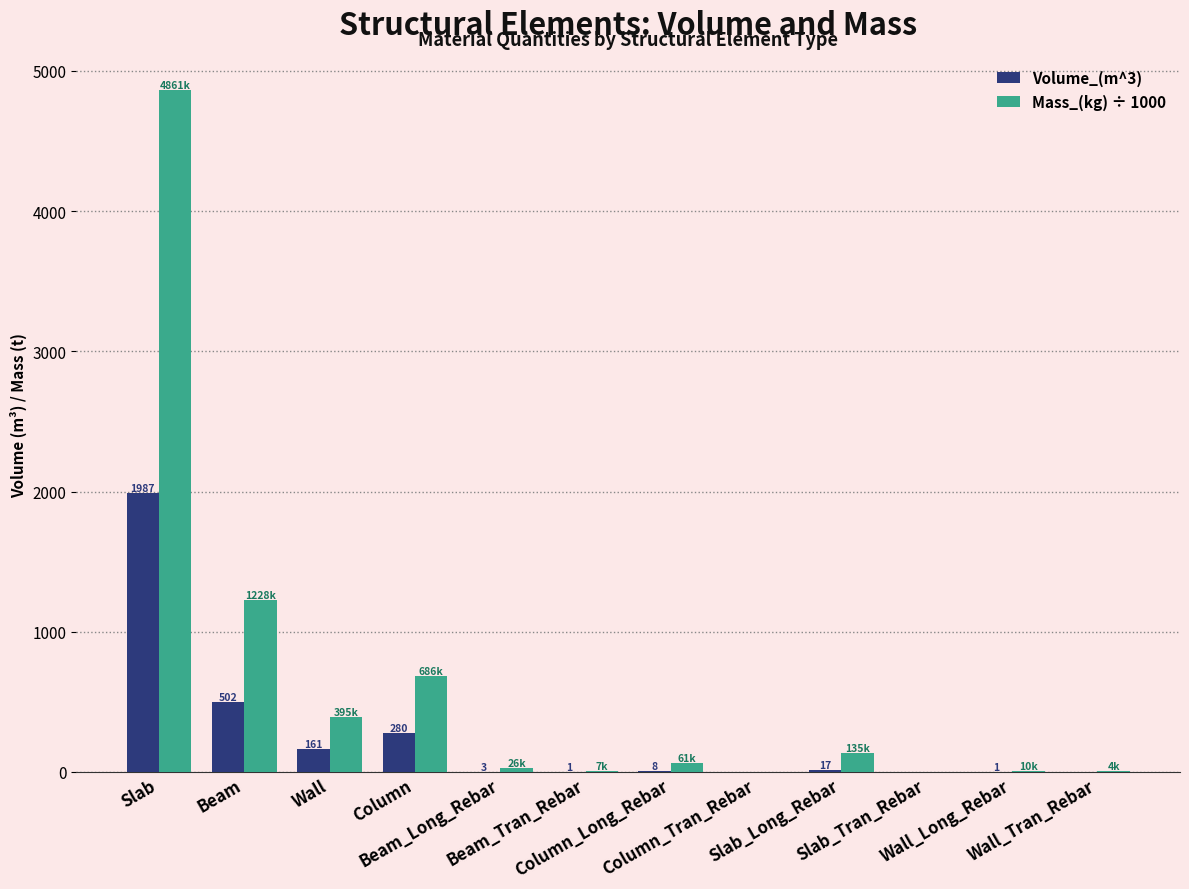

Which series has the largest total across all categories?

Mass_(kg) ÷ 1000